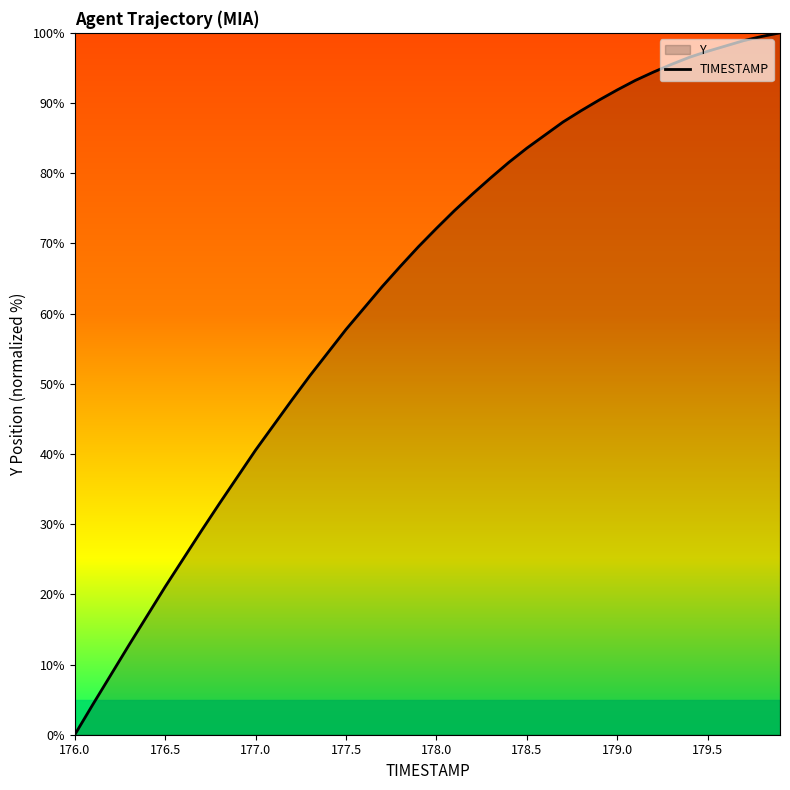

What is the difference between the maximum and minimum values?

100.0